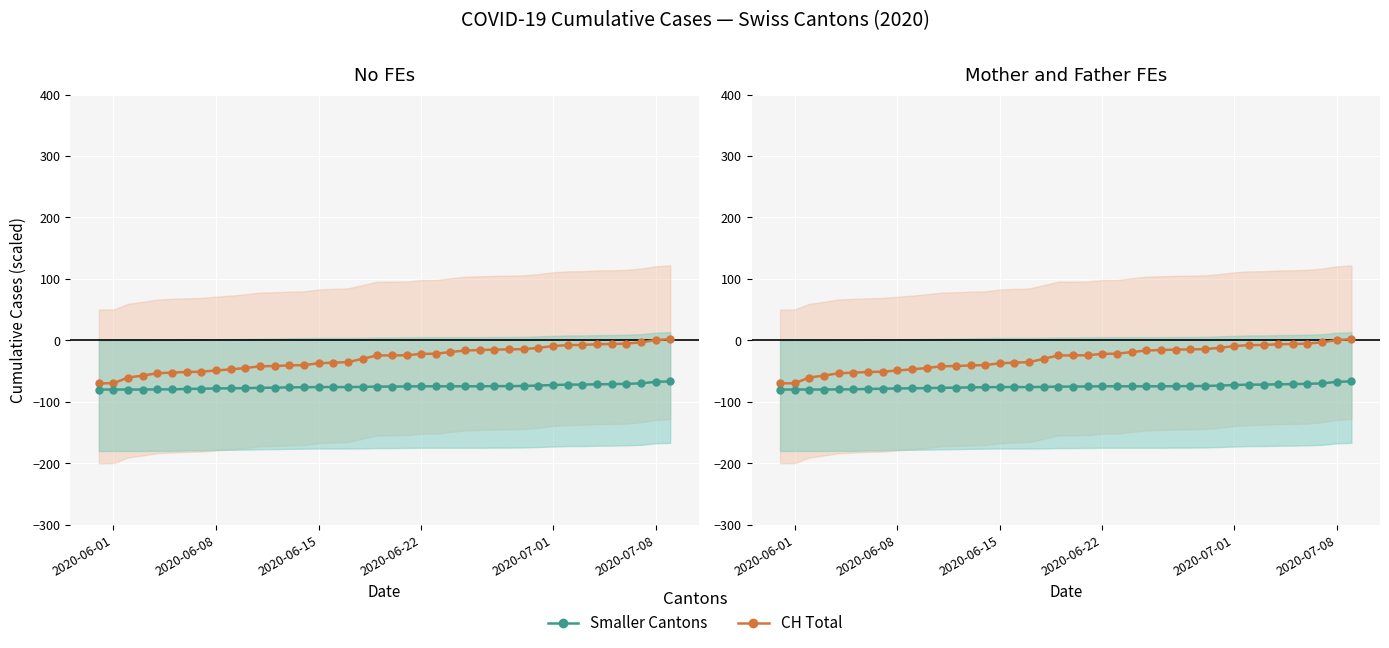

True or false: BL+BS+SZ+VS and CH (cumulative) intersect in this chart.

False